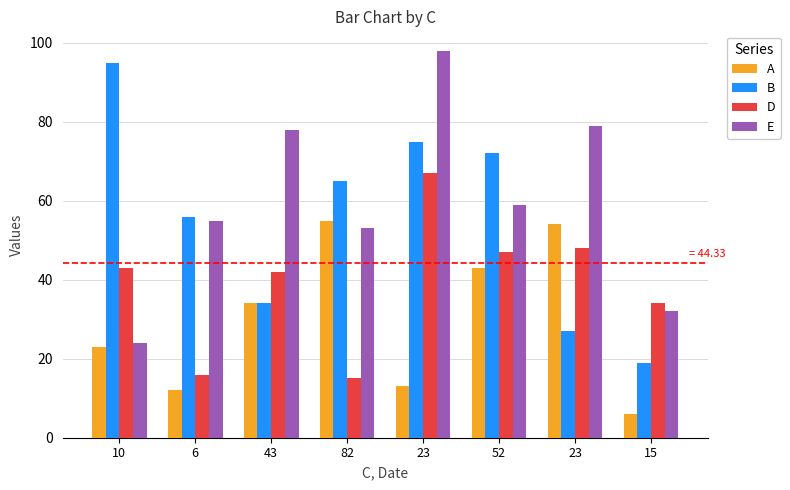

What are all the series names shown in the legend?

A, B, D, E